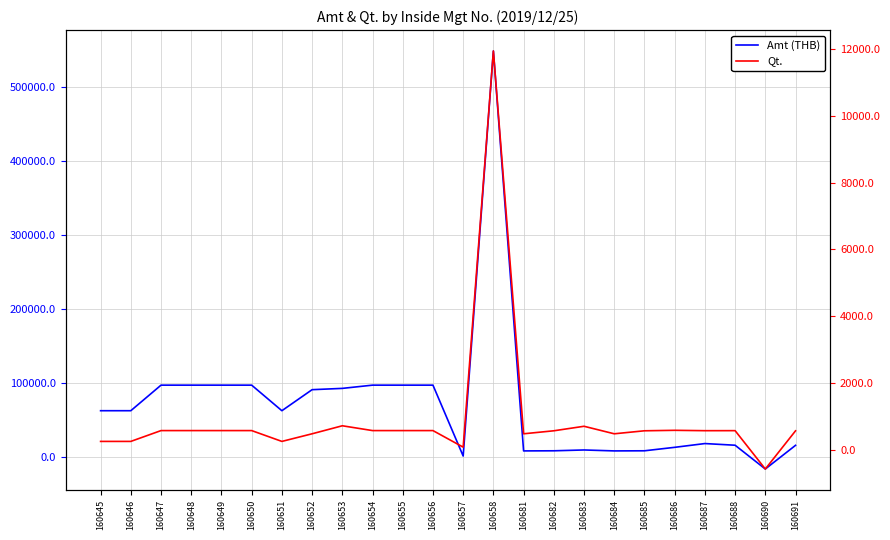

Between 160651 and 160646, which is larger?

160651